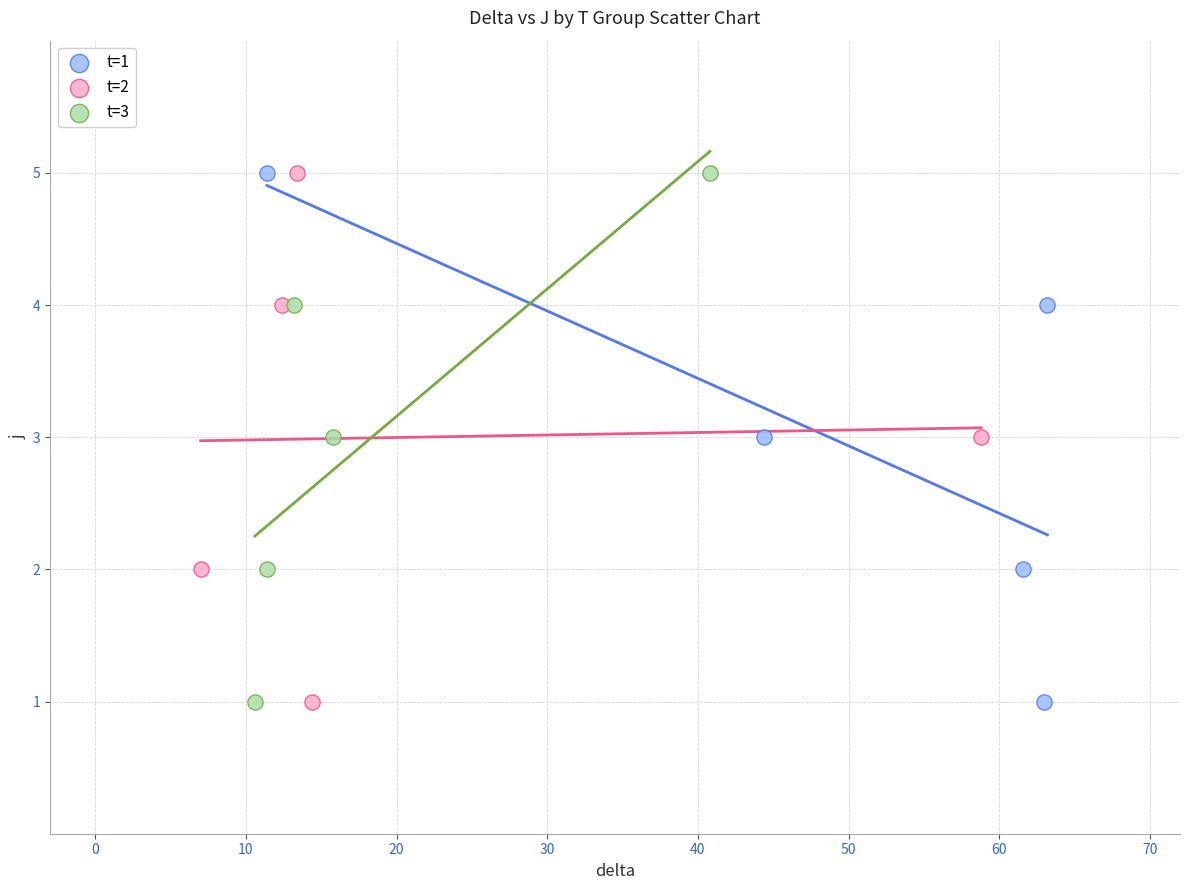

What are all the series names shown in the legend?

t=1, t=2, t=3